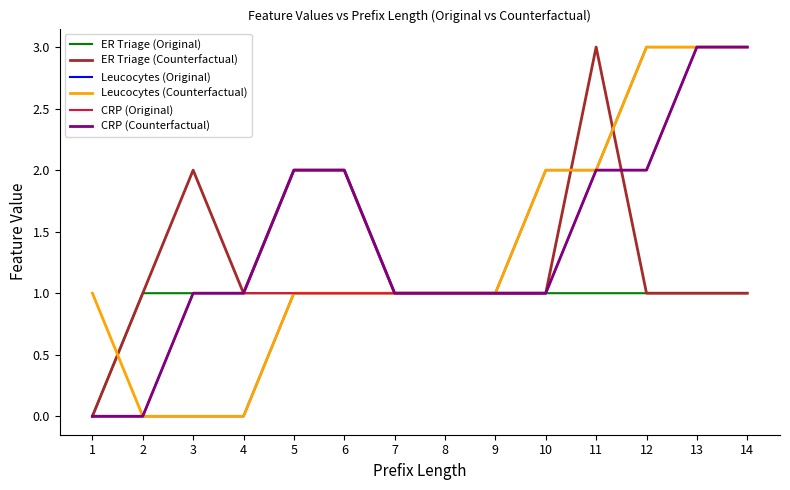

How many lines are shown in the chart?

6